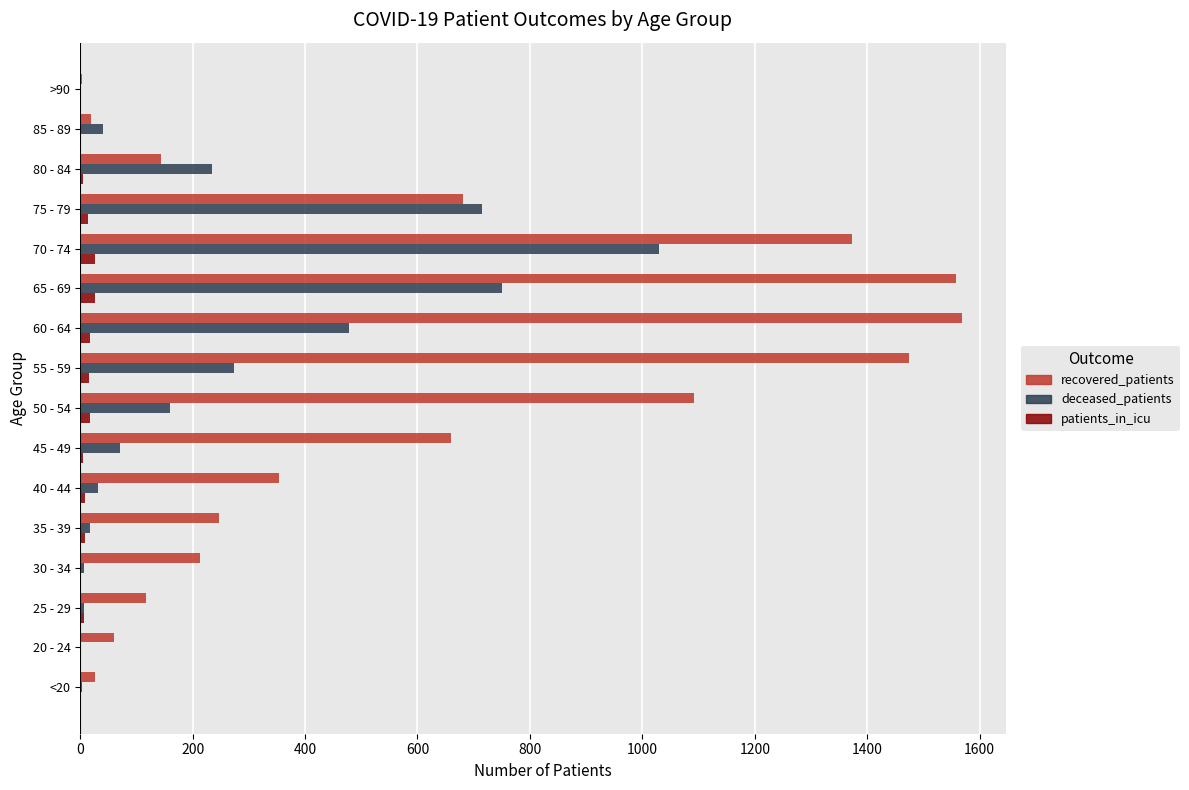

What is the average value of the deceased_patients series?

239